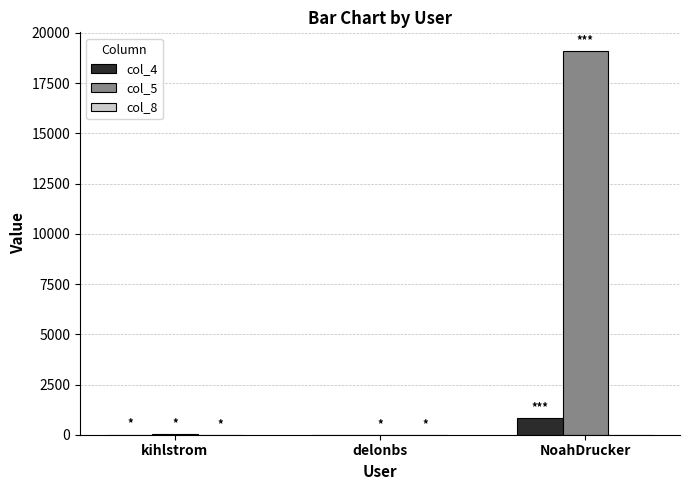

Between delonbs and NoahDrucker, which series saw the biggest shift?

col_5